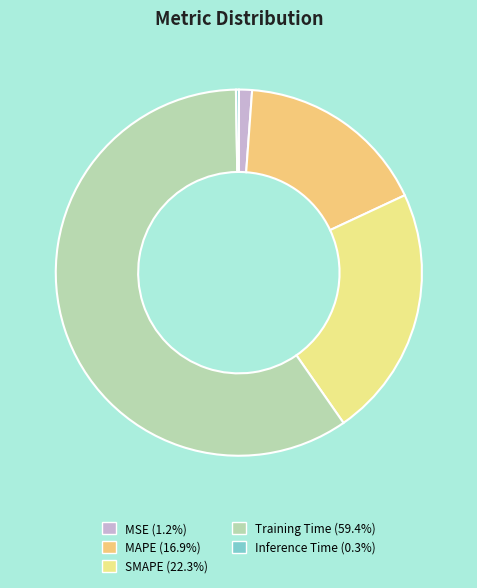

How many slices are in this pie chart?

5